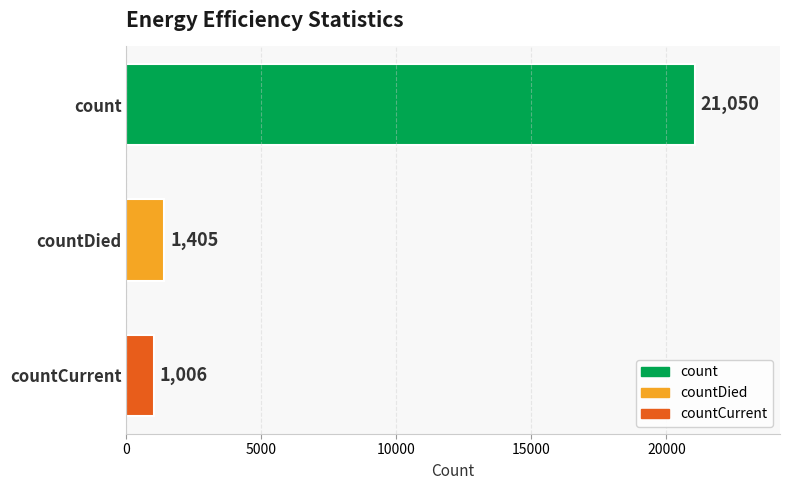

What is the average value?

7820